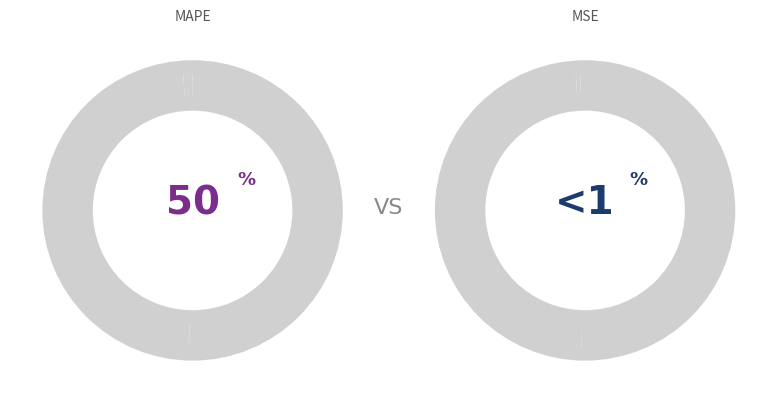

Count the number of slices in the pie.

5